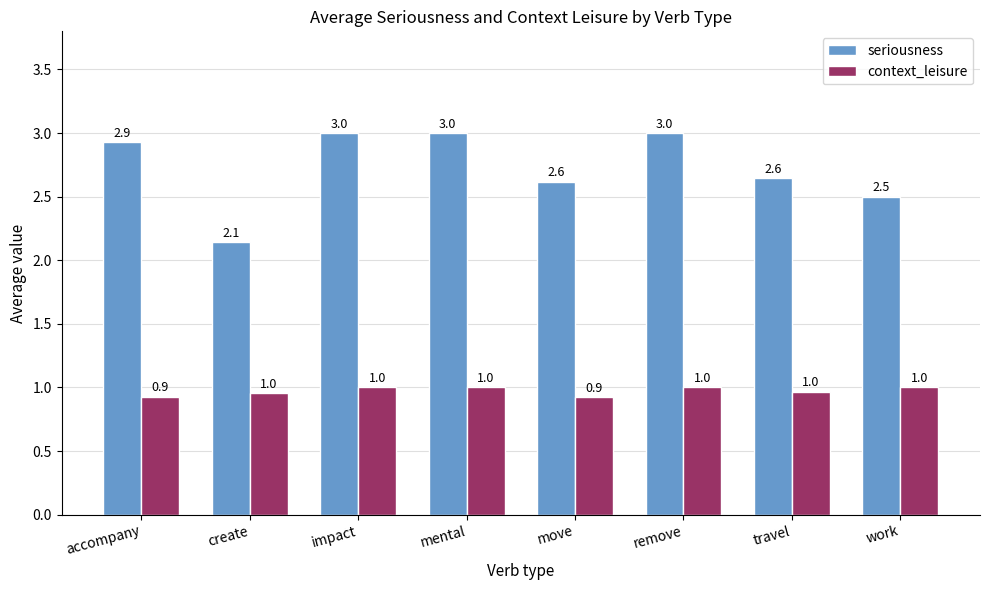

Reading right to left, transcribe all the data shown in this chart.

seriousness: 2.5	2.6	3.0	2.6	3.0	3.0	2.1	2.9
context_leisure: 1.0	1.0	1.0	0.9	1.0	1.0	1.0	0.9